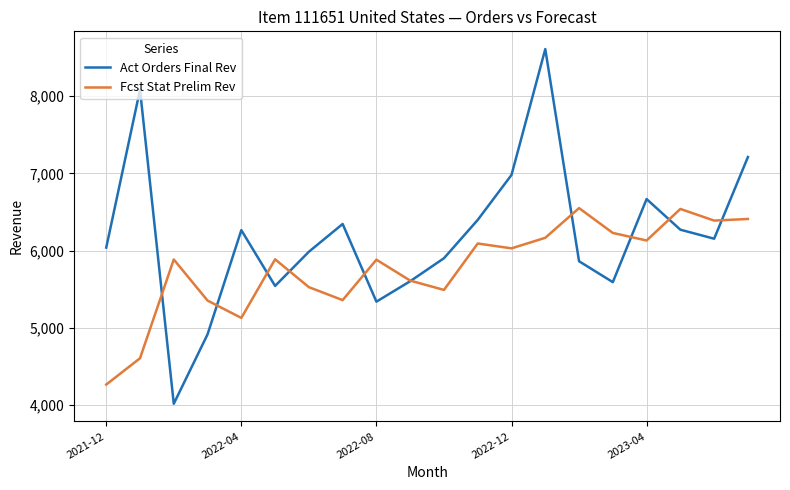

Which series has the largest range (max minus min)?

Act Orders Final Rev